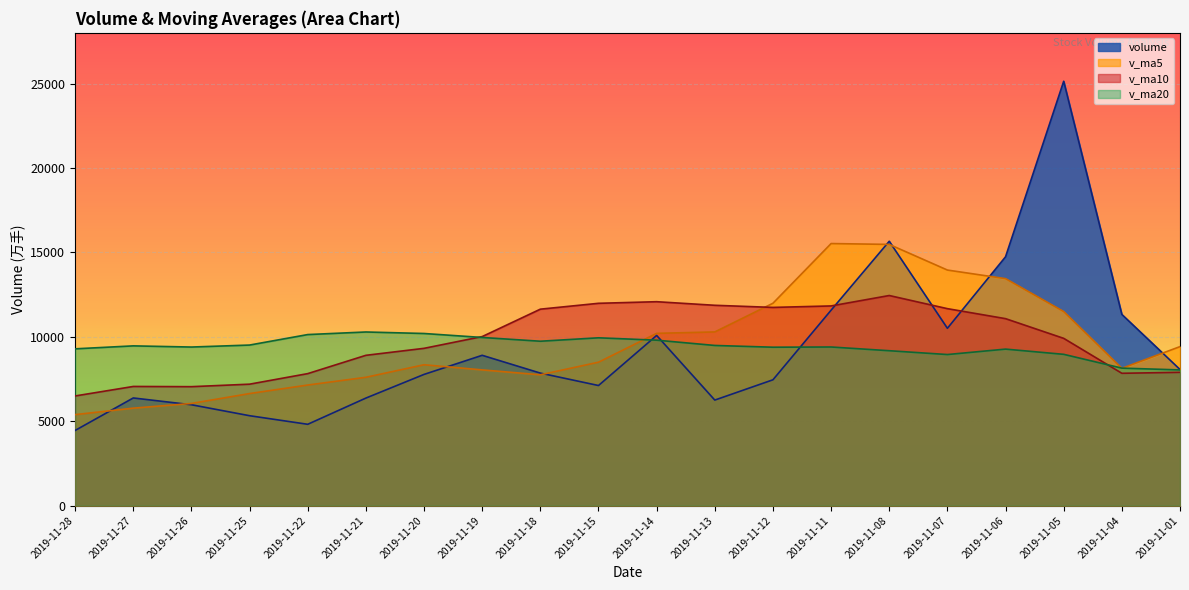

What is the lowest value of the v_ma10 series?

6495.6